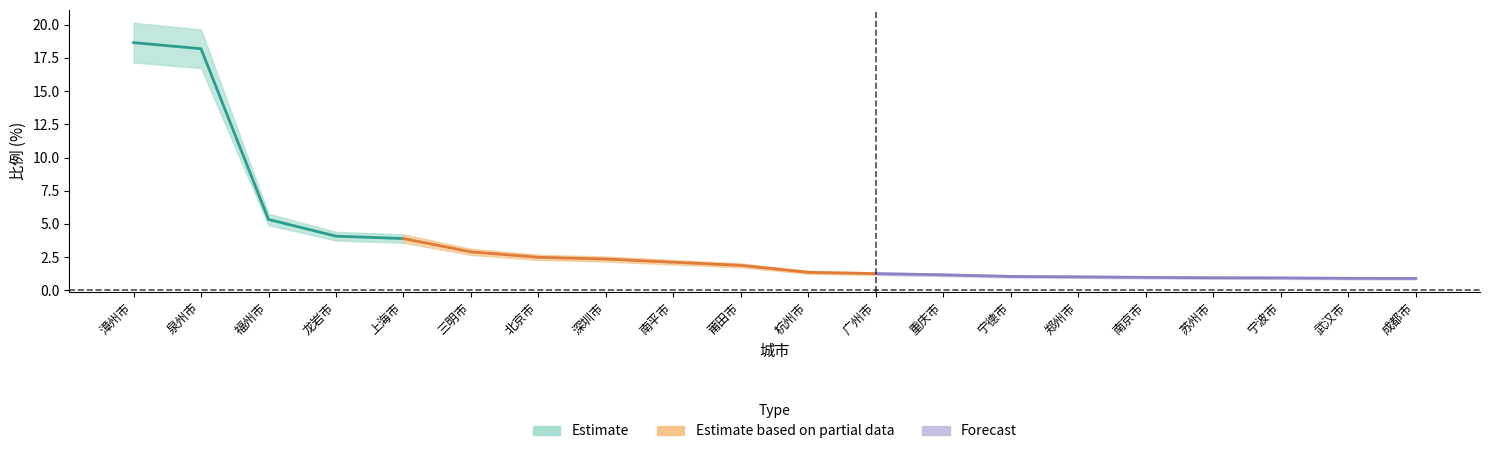

What is the label of the 17th point from the right?

龙岩市